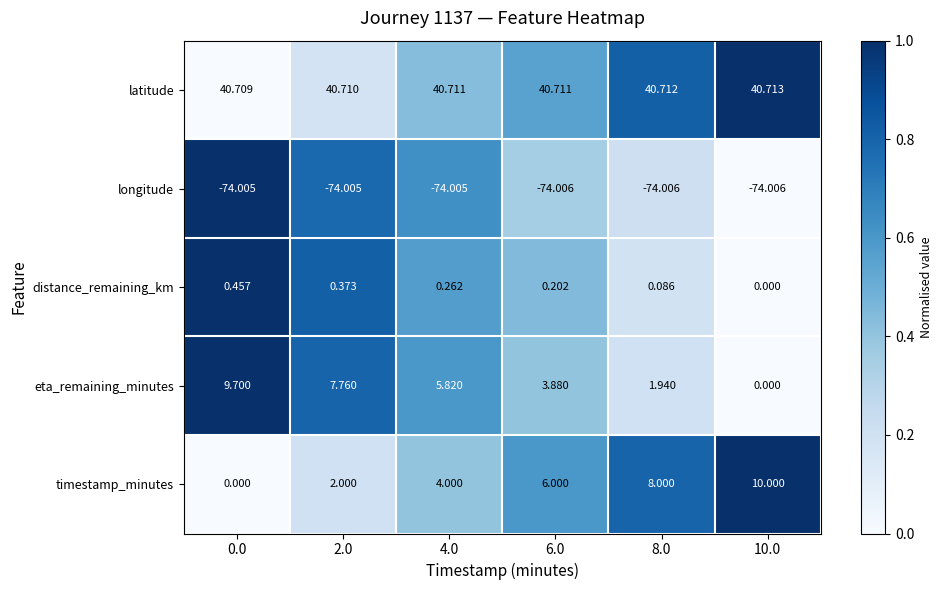

Which series has the widest spread of values?

timestamp_minutes